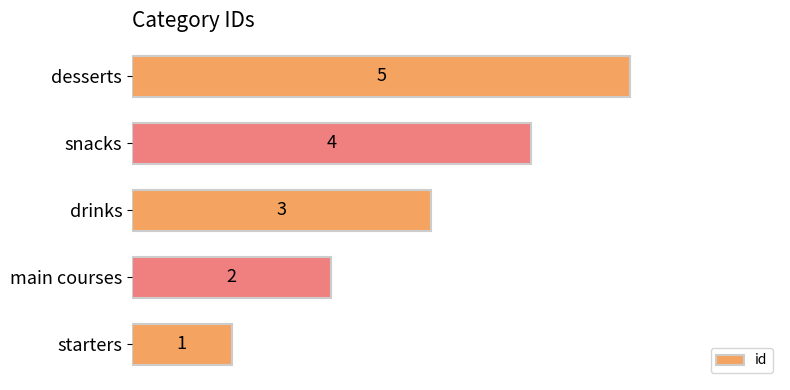

Is it true that the value at main courses is 3?

False